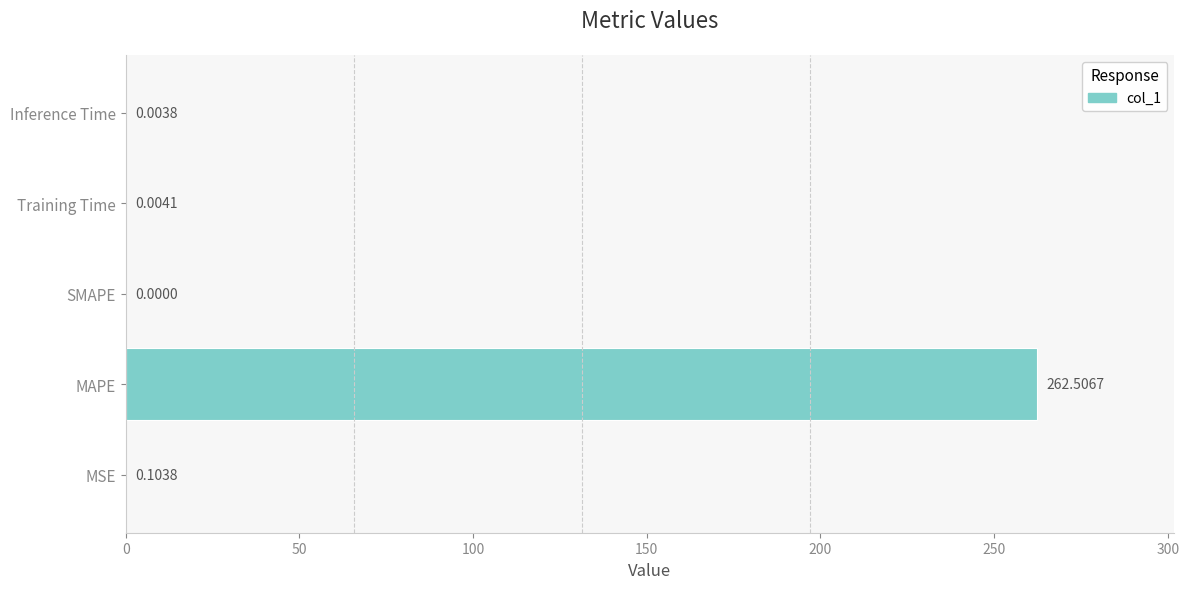

At which label is the value closest to 131?

MSE